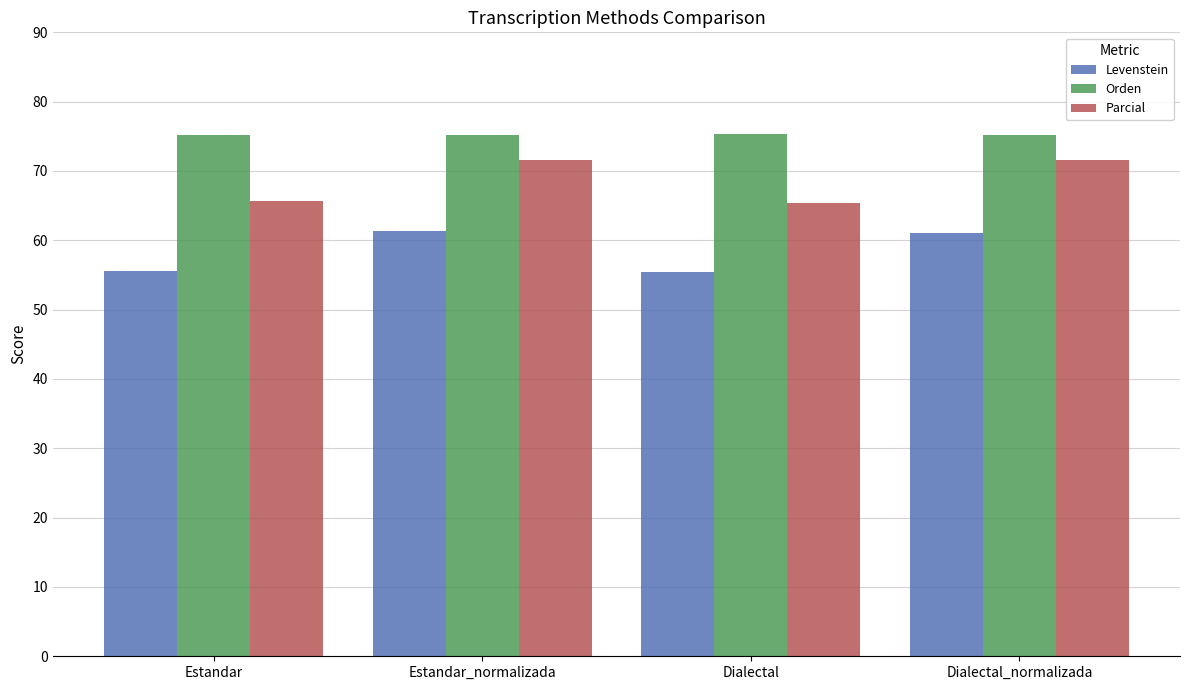

True or false: Parcial has a value of 29.1 at Dialectal.

False